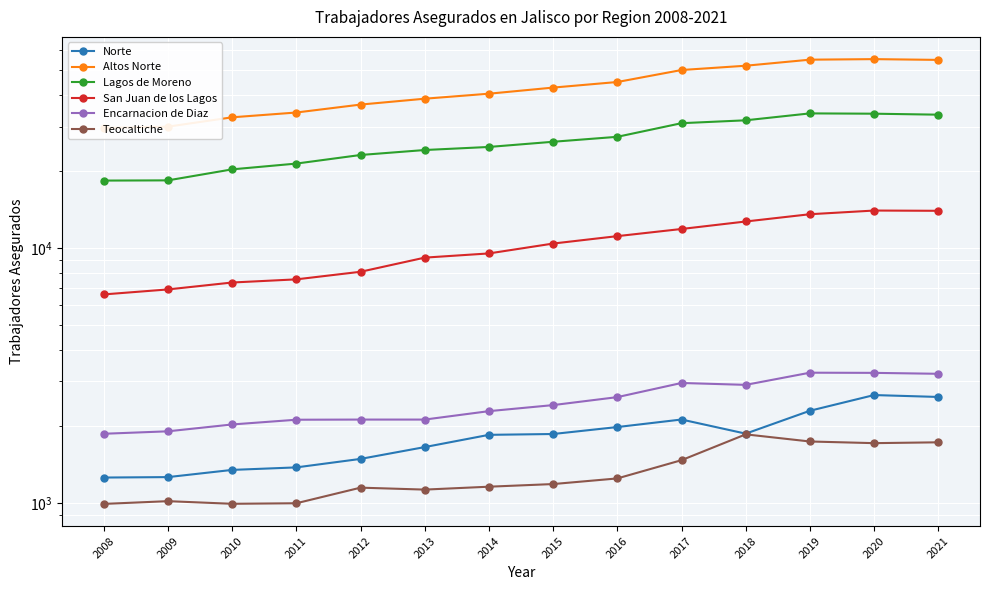

What is the sum of the Encarnacion de Diaz values at 2018 and 2017?

5870